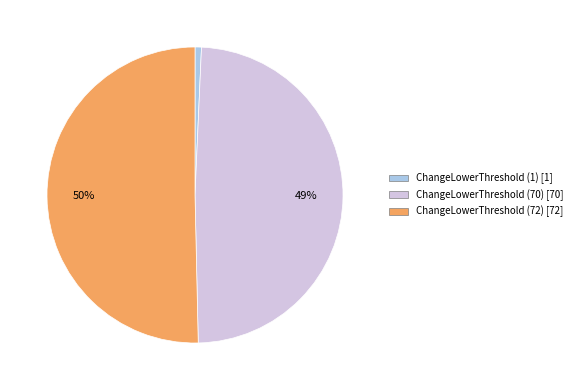

Which category has the biggest portion of the pie?

ChangeLowerThreshold (72)